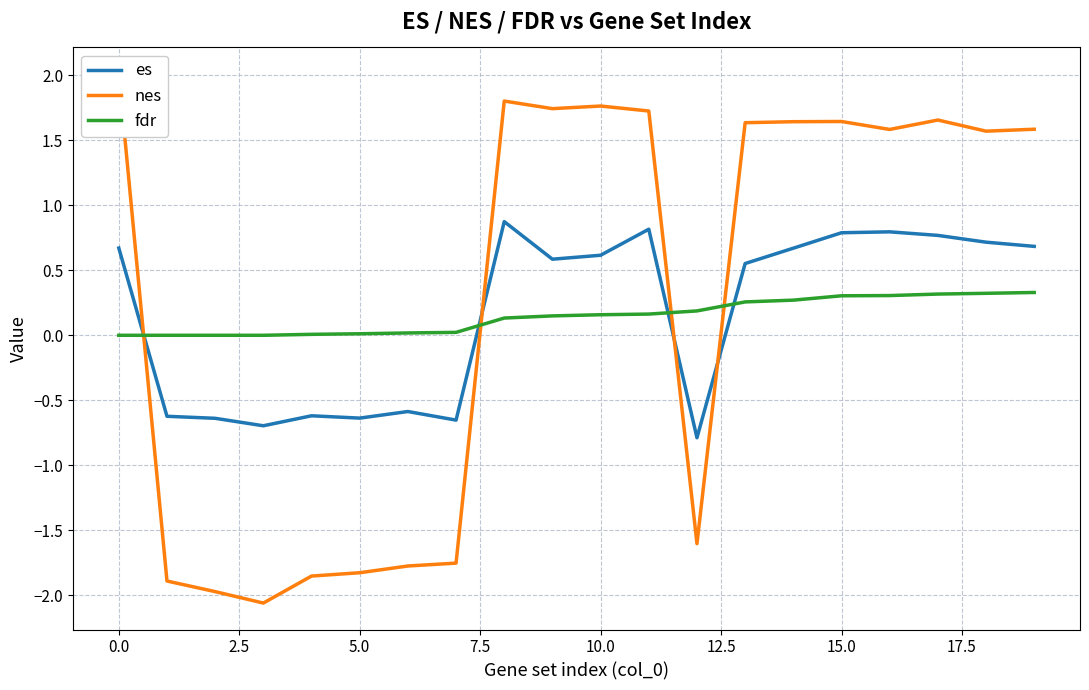

How many data points in es are less than 0?

8